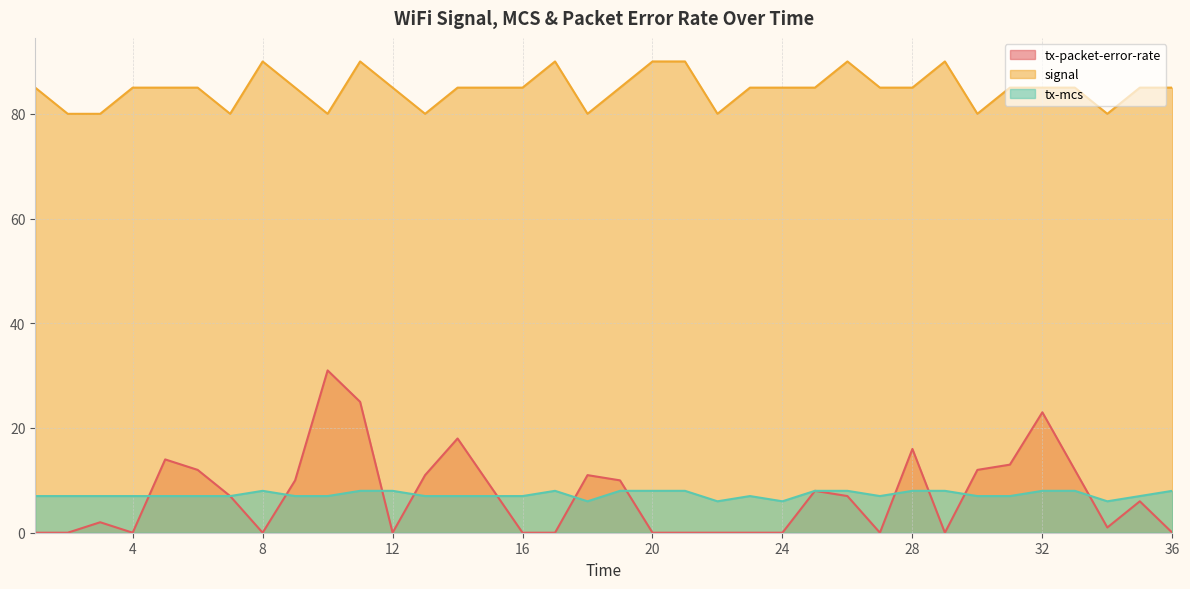

What is the sum of the signal values at 19 and 29?

175